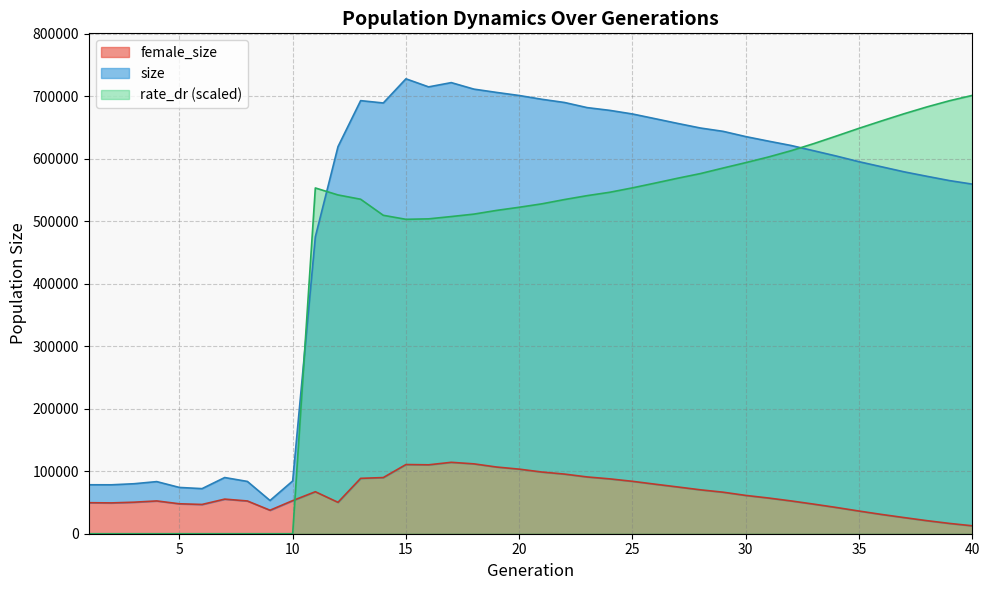

At how many categories does at least one series exceed 594674?

29